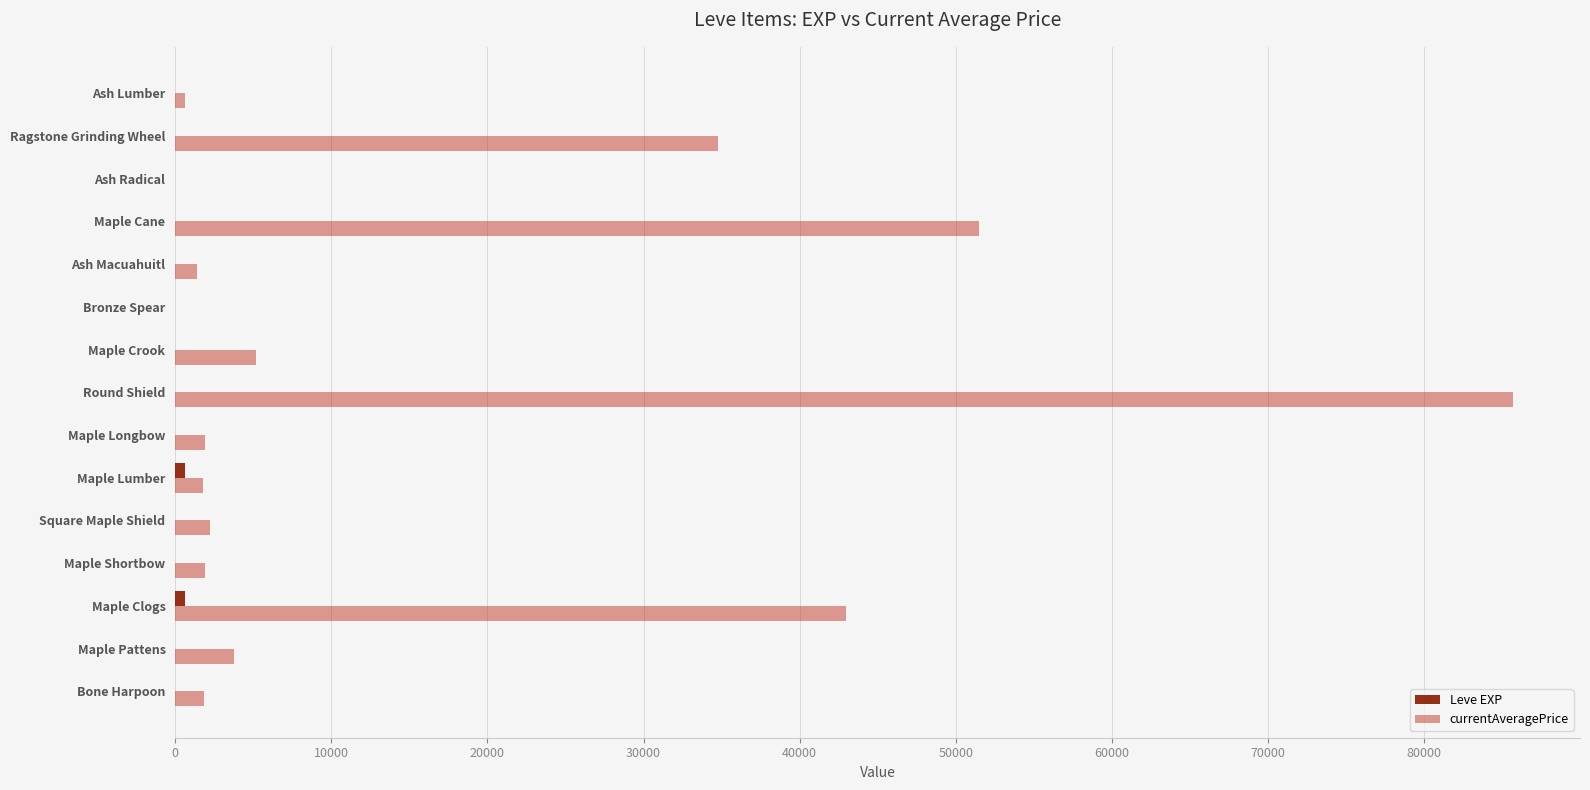

Between Maple Crook and Ragstone Grinding Wheel, which series saw the biggest shift?

currentAveragePrice